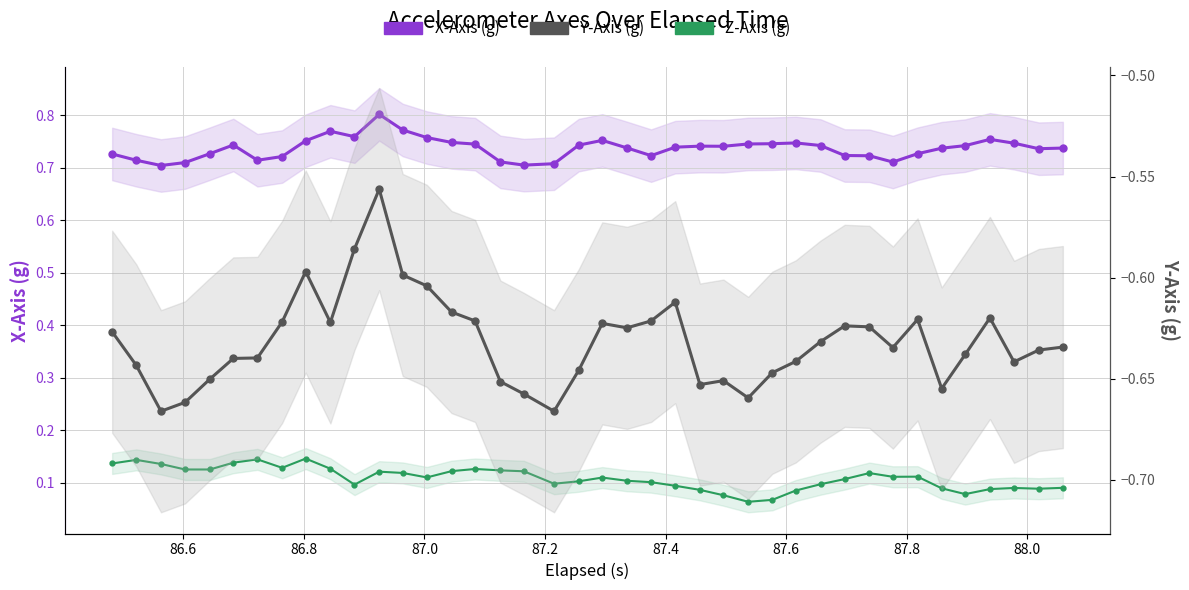

How many lines are shown in the chart?

3